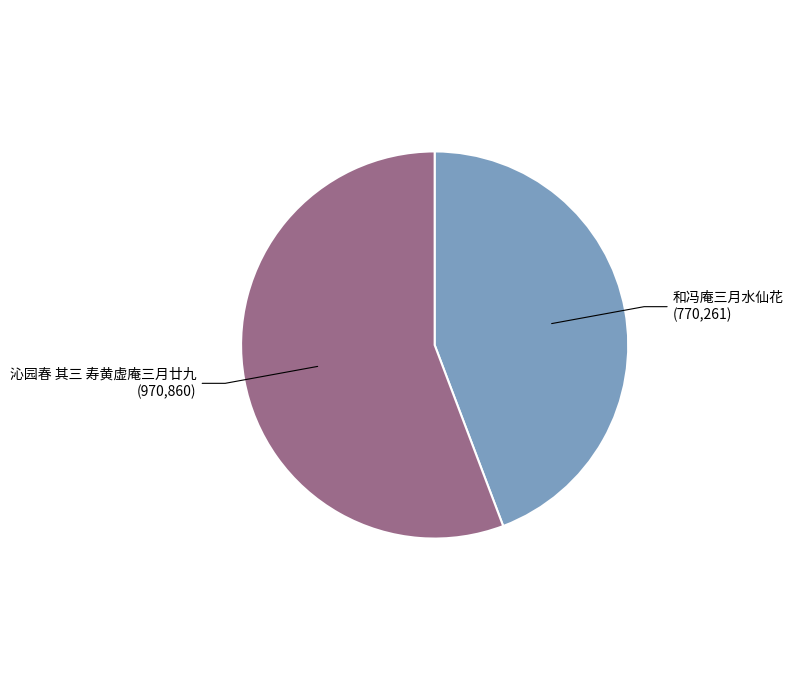

Does any single category account for the majority?

Yes